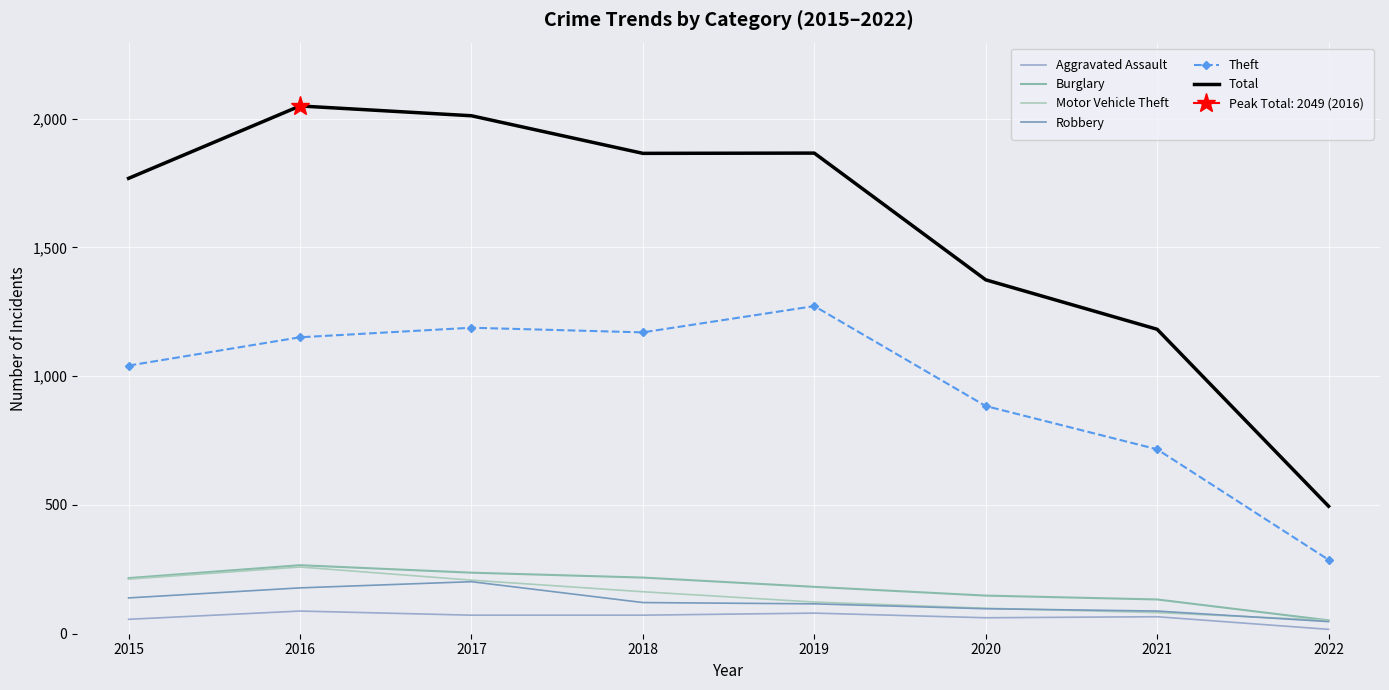

True or false: Total and Theft intersect in this chart.

False